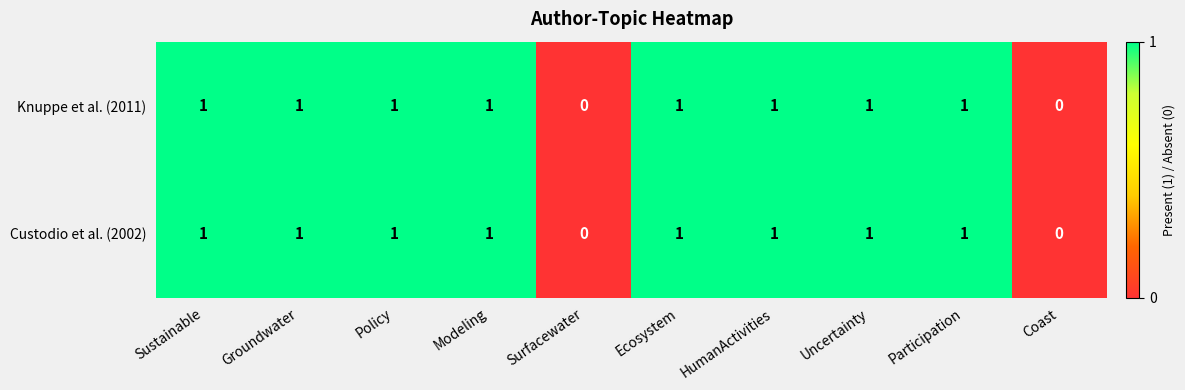

What is the sum of all Custodio et al. (2002) values?

8